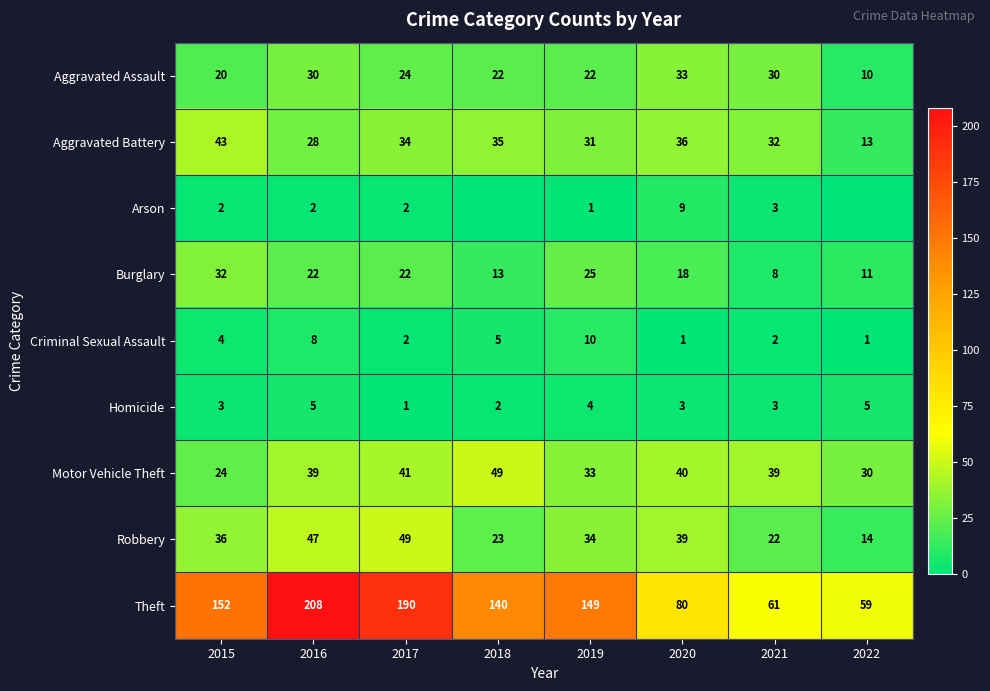

Is it true that Aggravated Battery equals 36 at 2020?

True